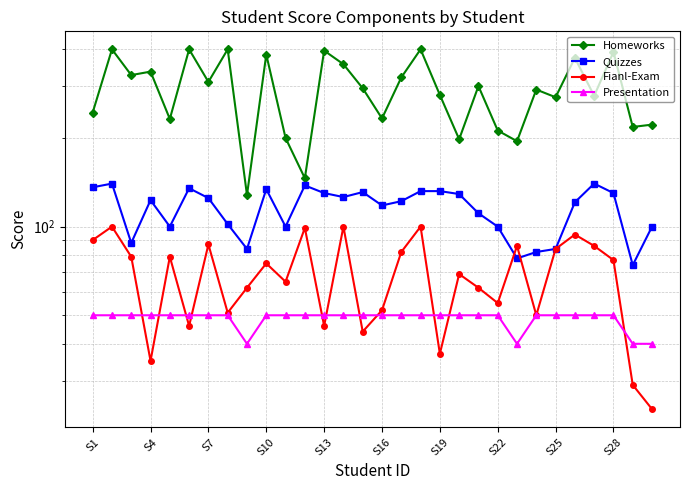

What position from the left is S16?

16